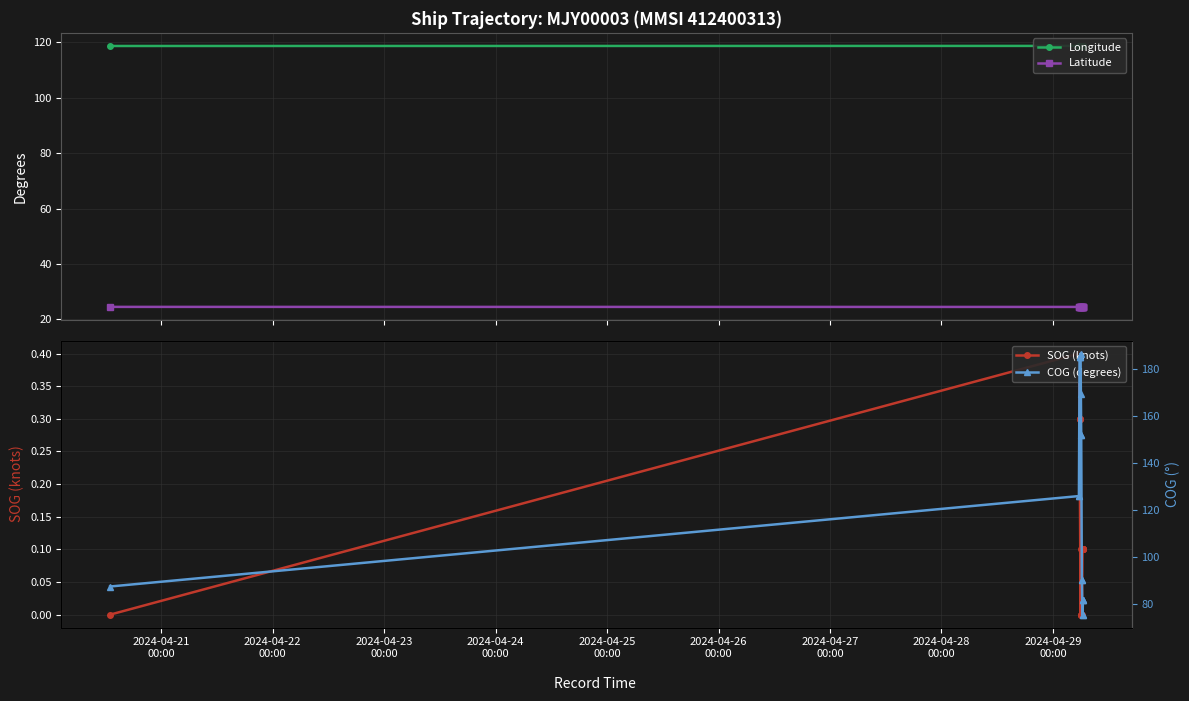

What is the maximum value shown in the chart?

186.7